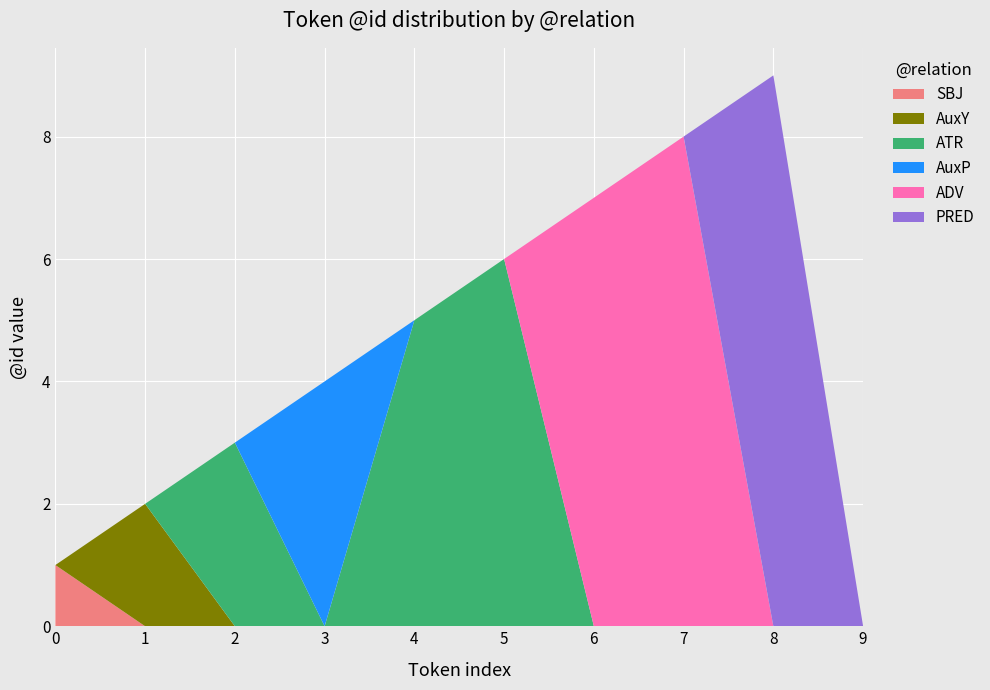

Reading left to right, extract all data points from this chart.

SBJ: 1	0	0	0	0	0	0	0	0	0
AuxY: 0	2	0	0	0	0	0	0	0	0
ATR: 0	0	3	0	5	6	0	0	0	0
AuxP: 0	0	0	4	0	0	0	0	0	0
ADV: 0	0	0	0	0	0	7	8	0	0
PRED: 0	0	0	0	0	0	0	0	9	0